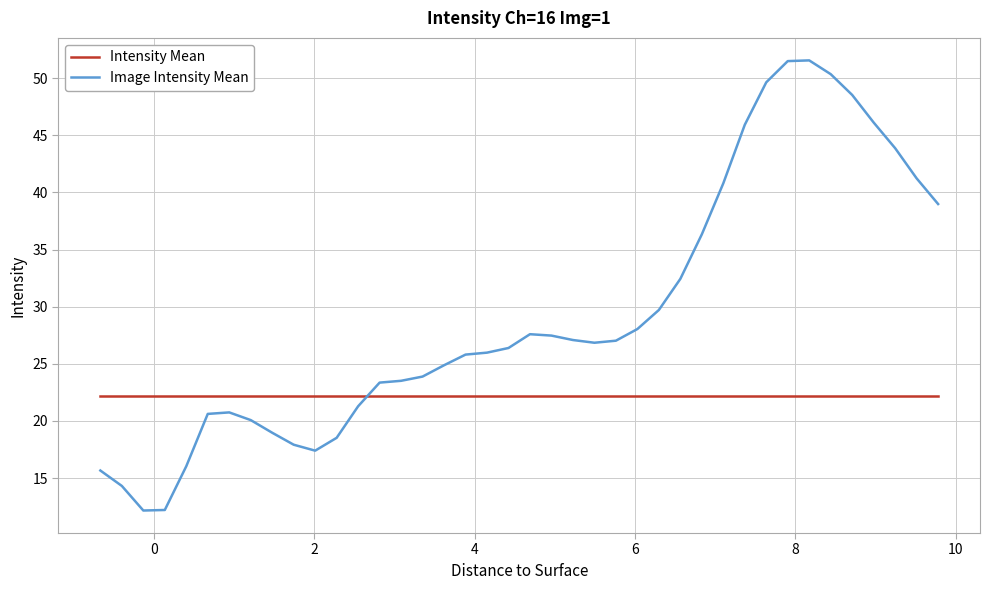

How many times do Image Intensity Mean and Intensity Mean cross each other?

1